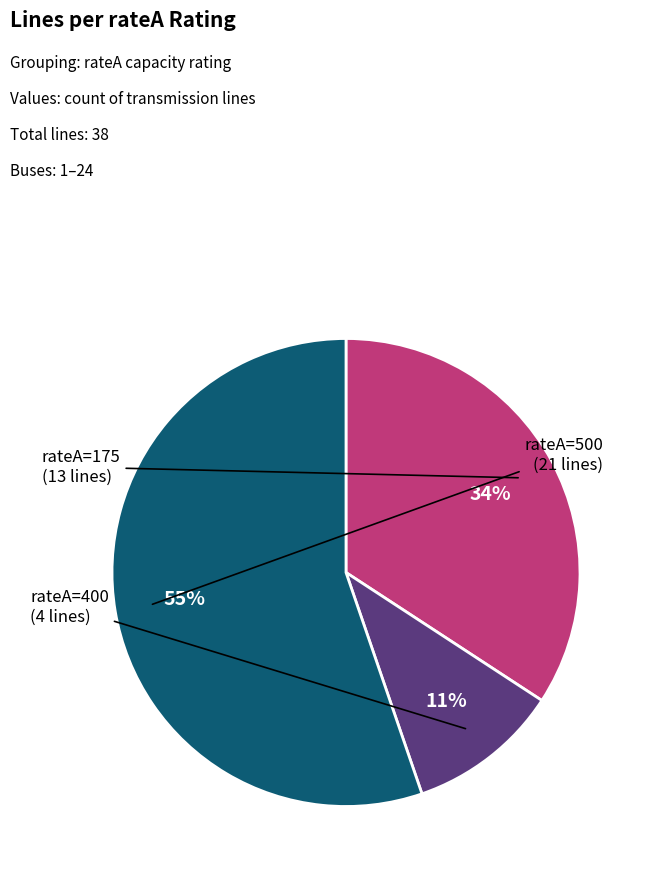

Is there a majority slice in this chart?

Yes